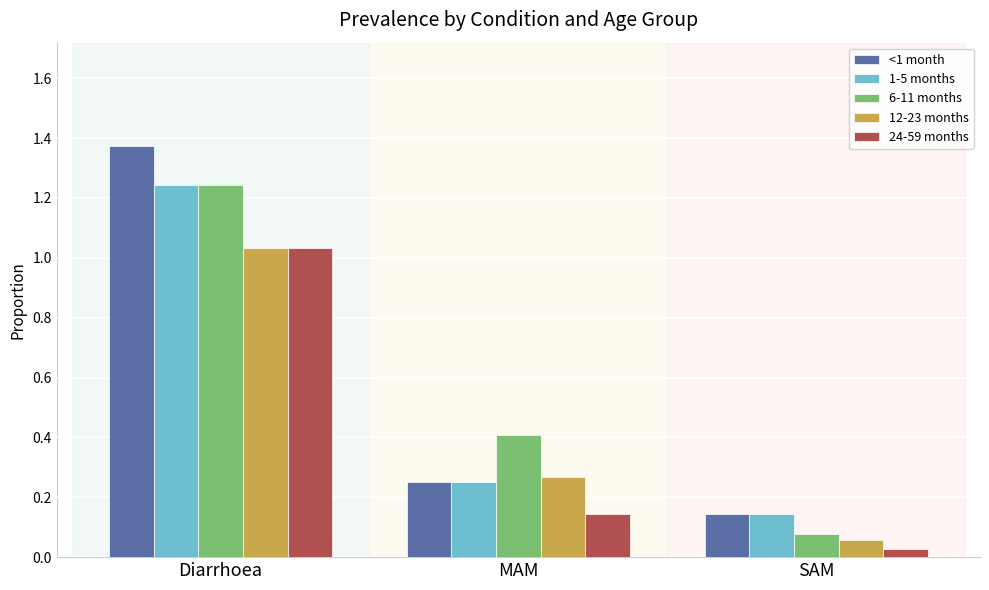

Which category has the lowest value in the <1 month series?

SAM